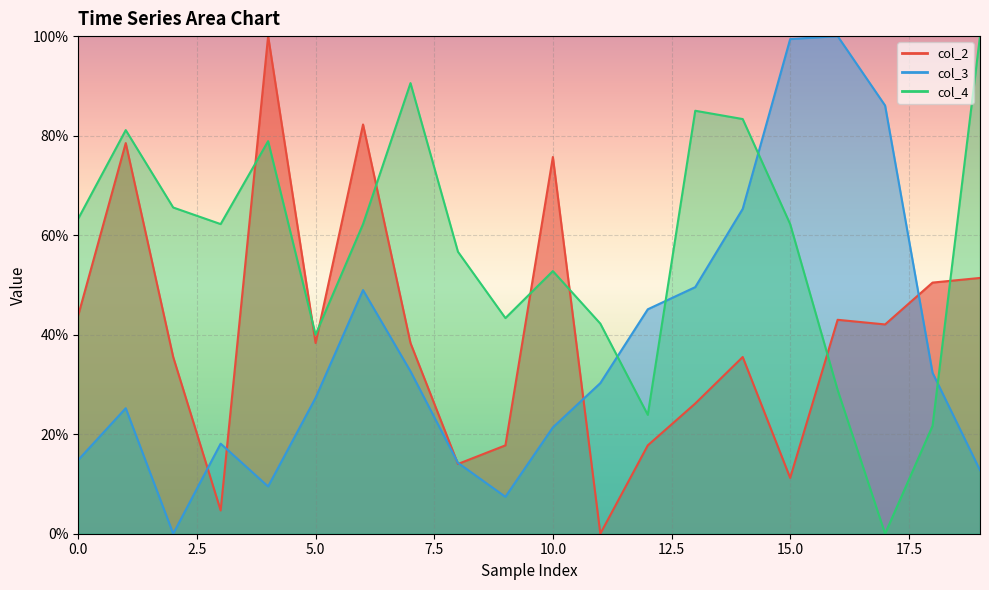

In col_3, how many points are lower than both neighbors (excluding endpoints)?

3